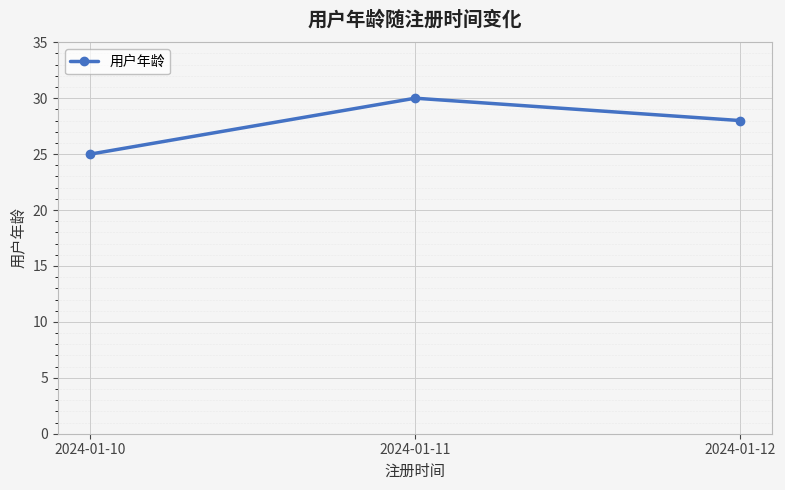

What is the sum of the values at 2024-01-11 and 2024-01-10?

55